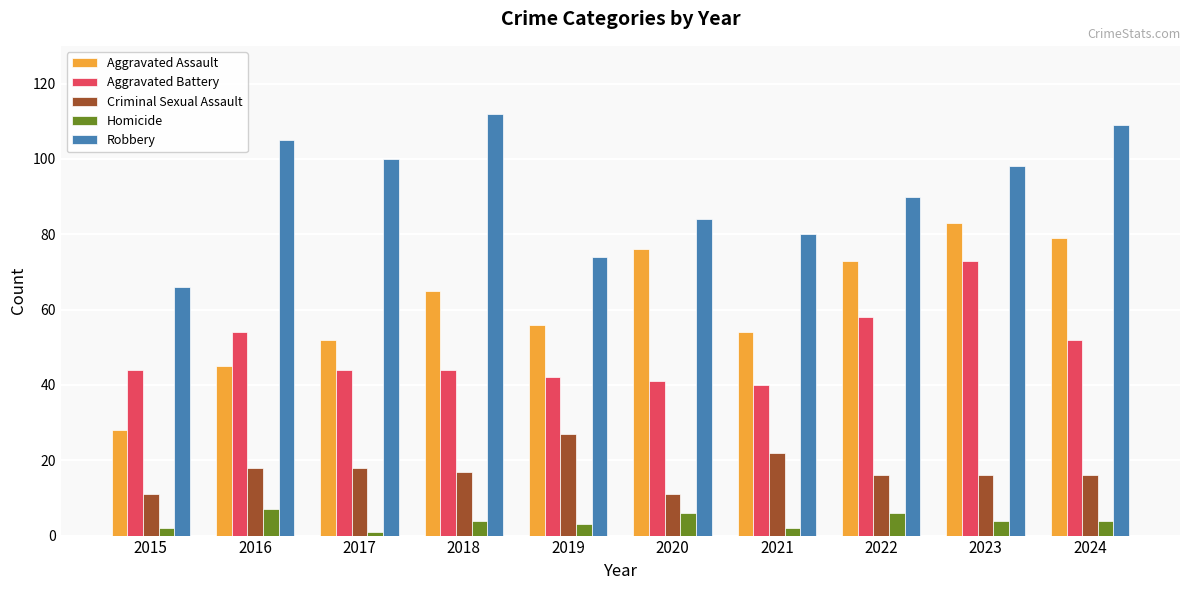

Reading left to right, transcribe all the data shown in this chart.

Aggravated Assault: 2015=28	2016=45	2017=52	2018=65	2019=56	2020=76	2021=54	2022=73	2023=83	2024=79
Aggravated Battery: 2015=44	2016=54	2017=44	2018=44	2019=42	2020=41	2021=40	2022=58	2023=73	2024=52
Criminal Sexual Assault: 2015=11	2016=18	2017=18	2018=17	2019=27	2020=11	2021=22	2022=16	2023=16	2024=16
Homicide: 2015=2	2016=7	2017=1	2018=4	2019=3	2020=6	2021=2	2022=6	2023=4	2024=4
Robbery: 2015=66	2016=105	2017=100	2018=112	2019=74	2020=84	2021=80	2022=90	2023=98	2024=109